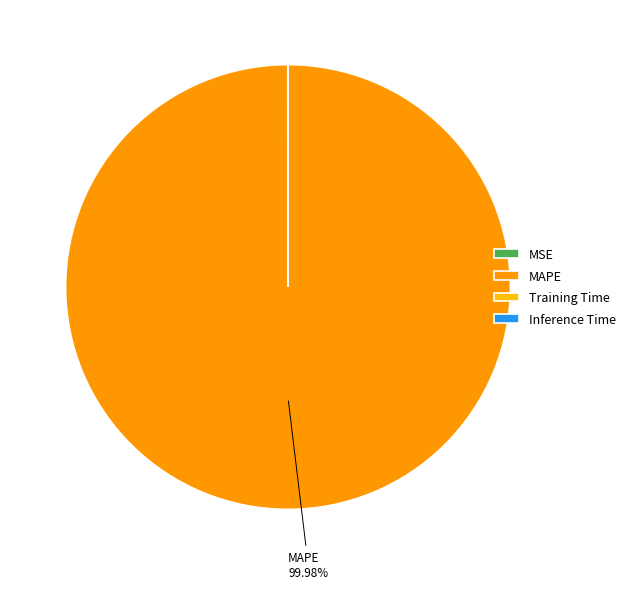

What is the majority slice?

MAPE